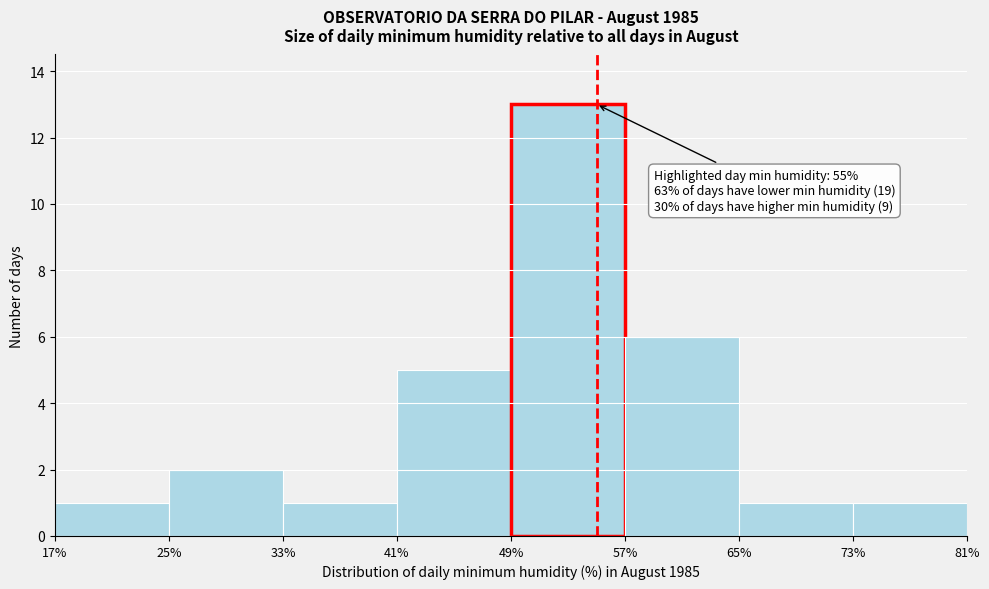

Which range on the x-axis has the tallest bar?

49% to 57%